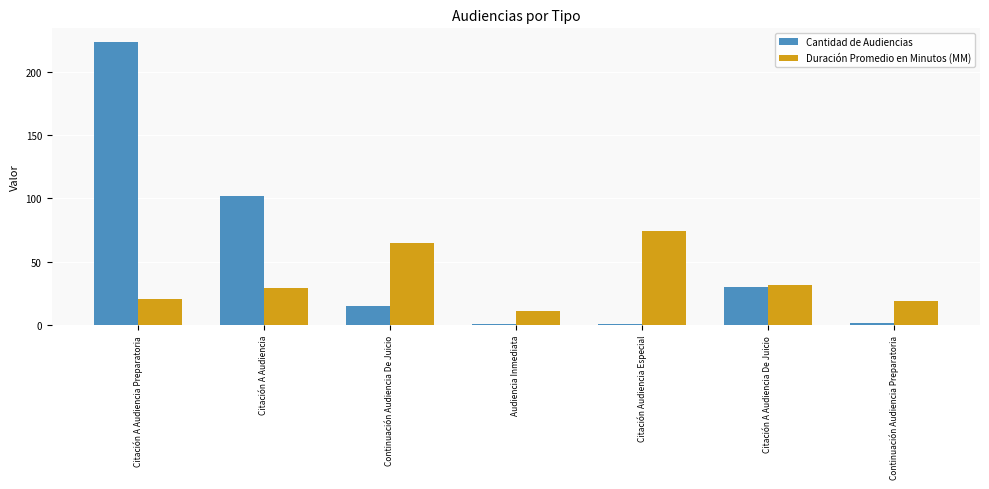

How many bars are there in each group?

2